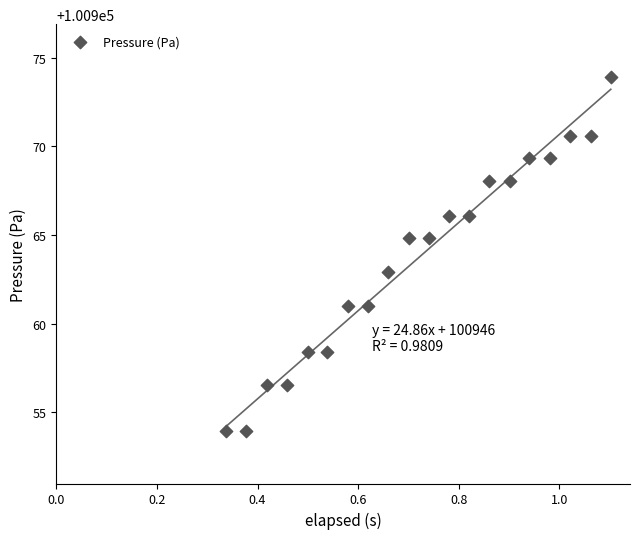

What is the range of Y values (max minus min)?

19.9